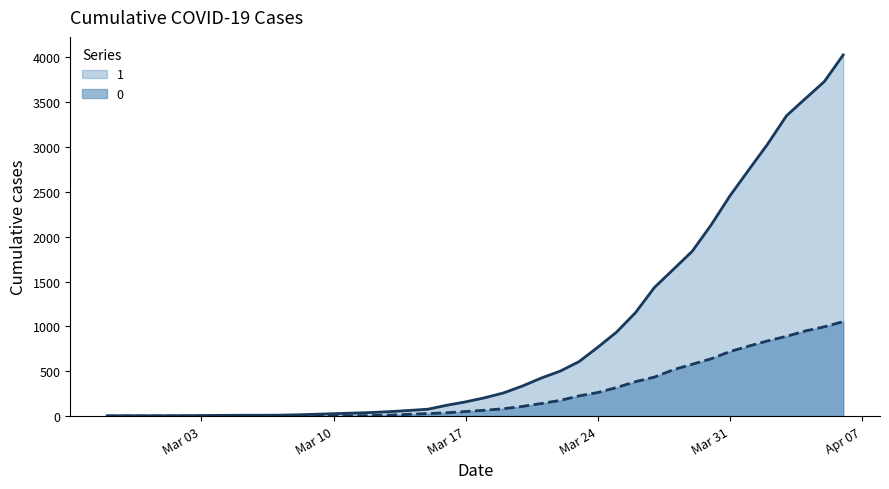

Reading right to left, what are all the values shown in this chart?

1: 4028	3731	3542	3351	3035	2747	2457	2131	1838	1636	1435	1155	938	768	607	501	424	335	258	204	159	121	77	63	50	40	33	27	20	14	10	9	9	8	6	5	4	4	4	3
0: 1054	996	950	890	839	781	720	639	578	517	435	384	319	263	225	175	140	108	82	65	51	37	28	20	11	6	4	2	2	2	1	0	0	0	0	0	0	0	0	0